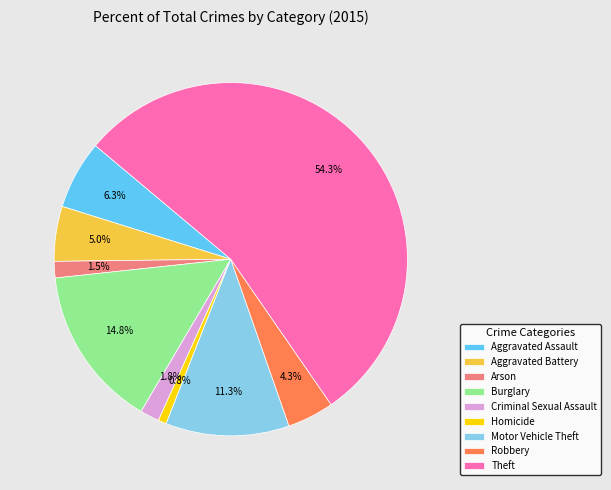

What is the ratio of the value at Robbery to the value at Criminal Sexual Assault?

2.4